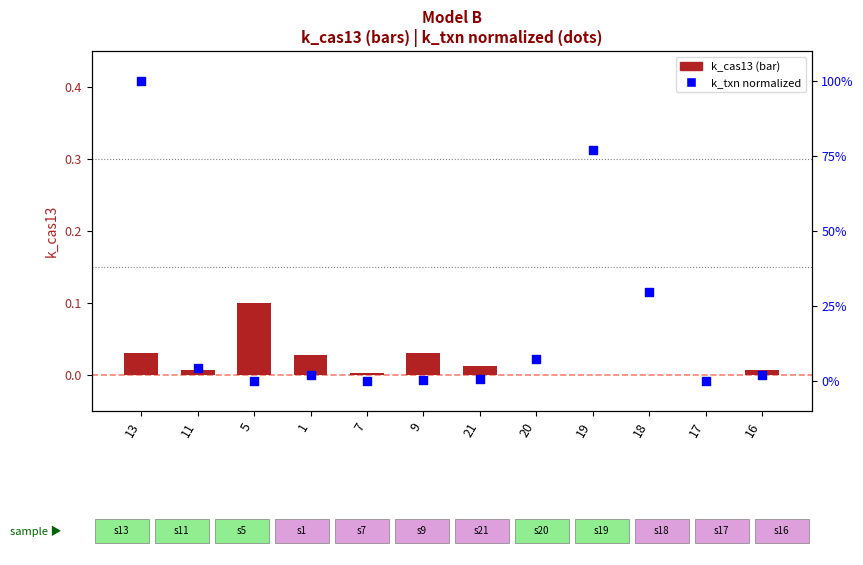

At which category is the sum across all series the highest?

13